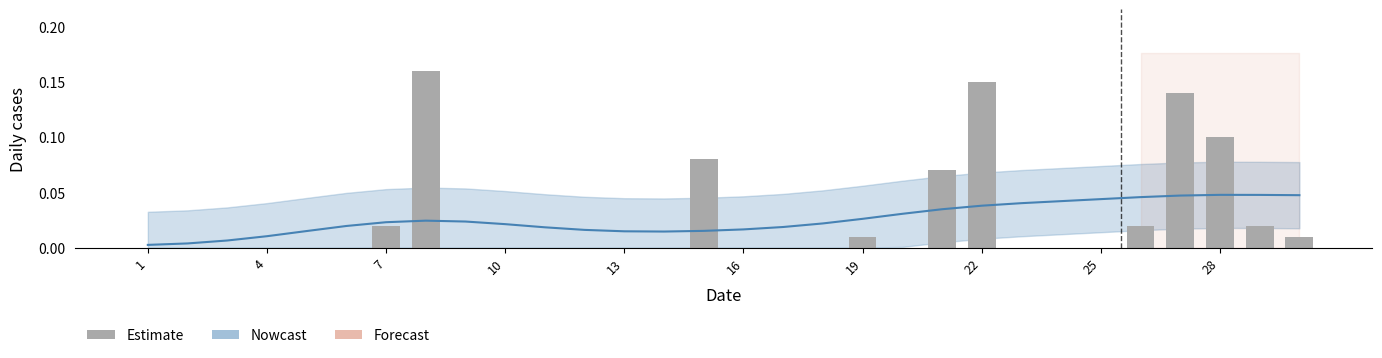

How many data points are above 0?

11